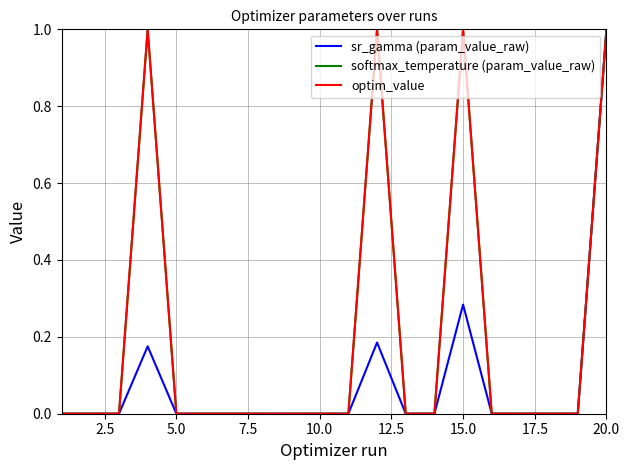

What is the greatest value displayed?

1.0